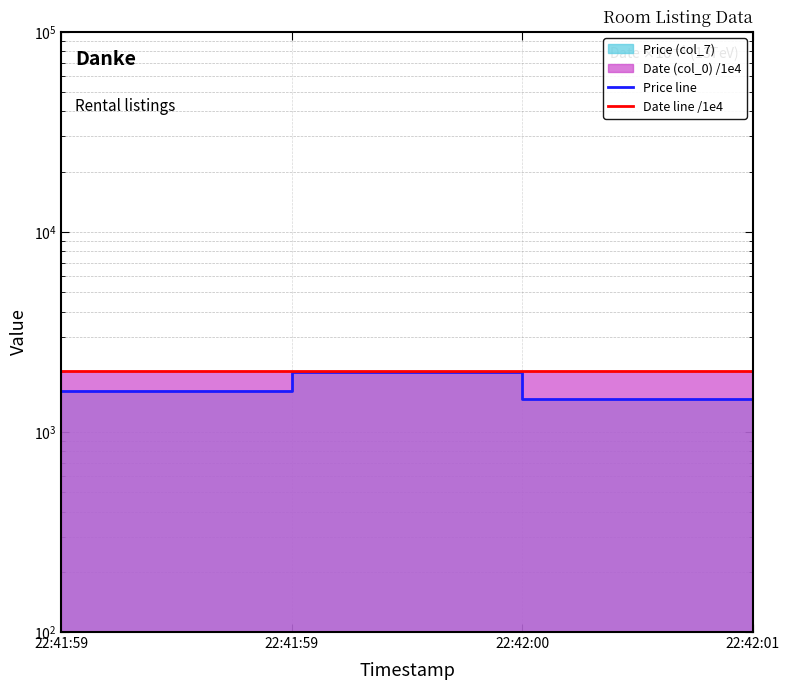

What is the minimum value shown in the chart?

1460.0